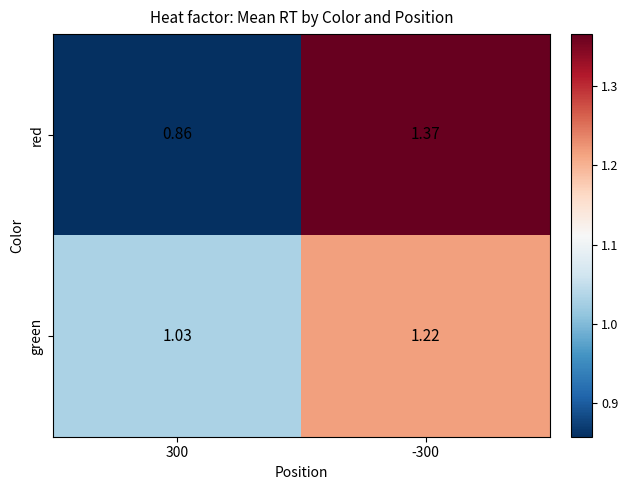

Rank the series by their maximum value, from highest to lowest.

red, green